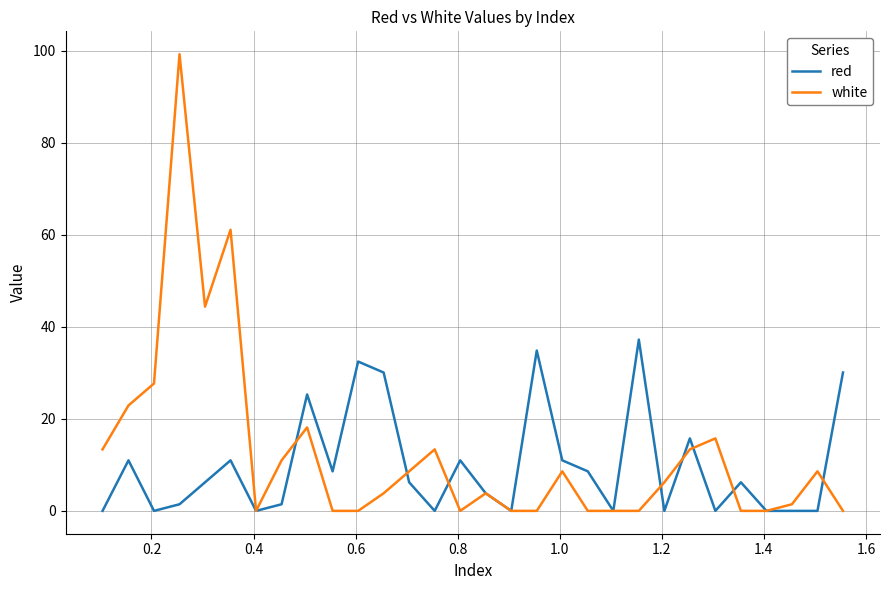

Rank the series by their maximum value, from lowest to highest.

red, white